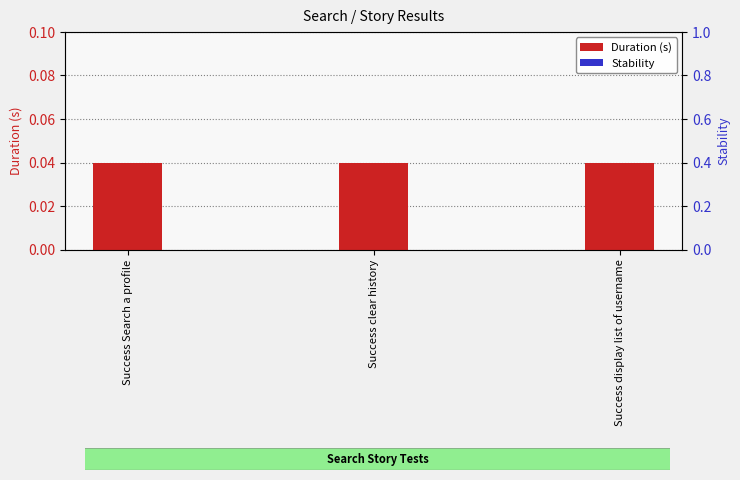

Where is Stability nearest to the value 0?

Success Search a profile